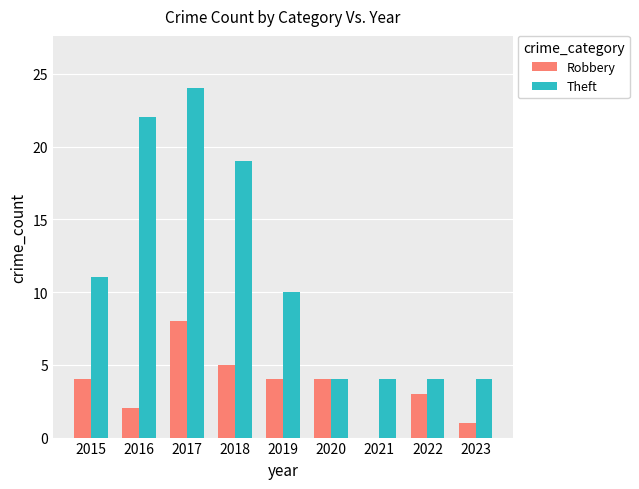

Is the value of Theft at 2015 greater than the value of Robbery at 2015?

Yes